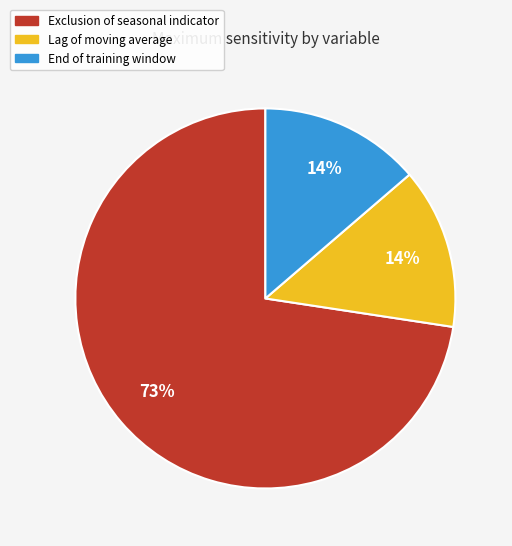

Does End of training window account for over 50% of the chart?

No